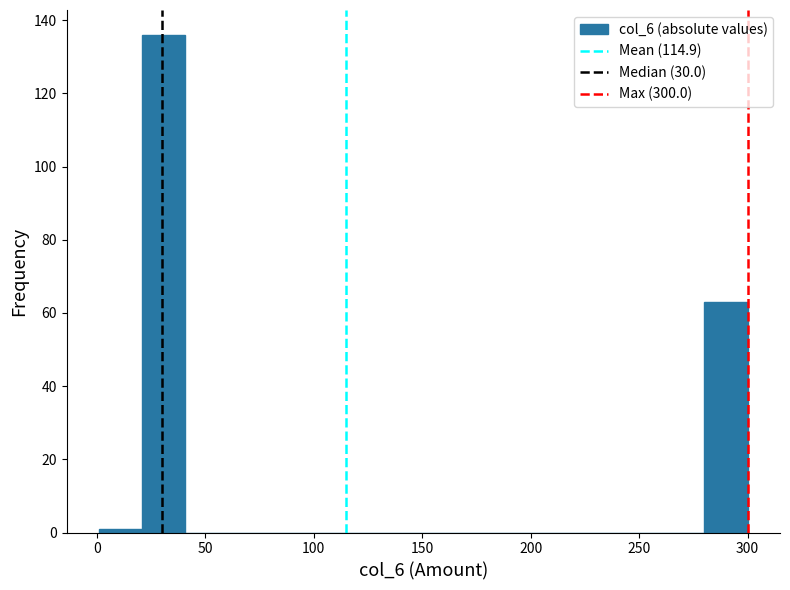

Read against the x-axis, roughly where is the centre of the tallest bar?

30